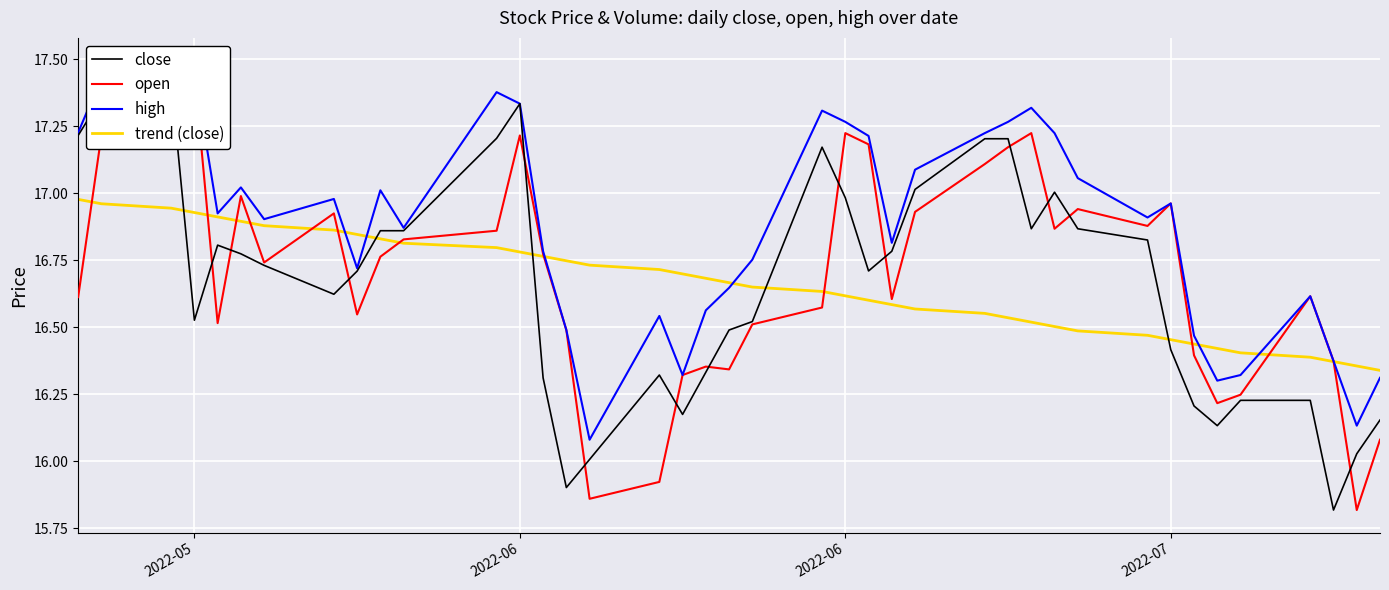

At how many categories does at least one series exceed 16?

40